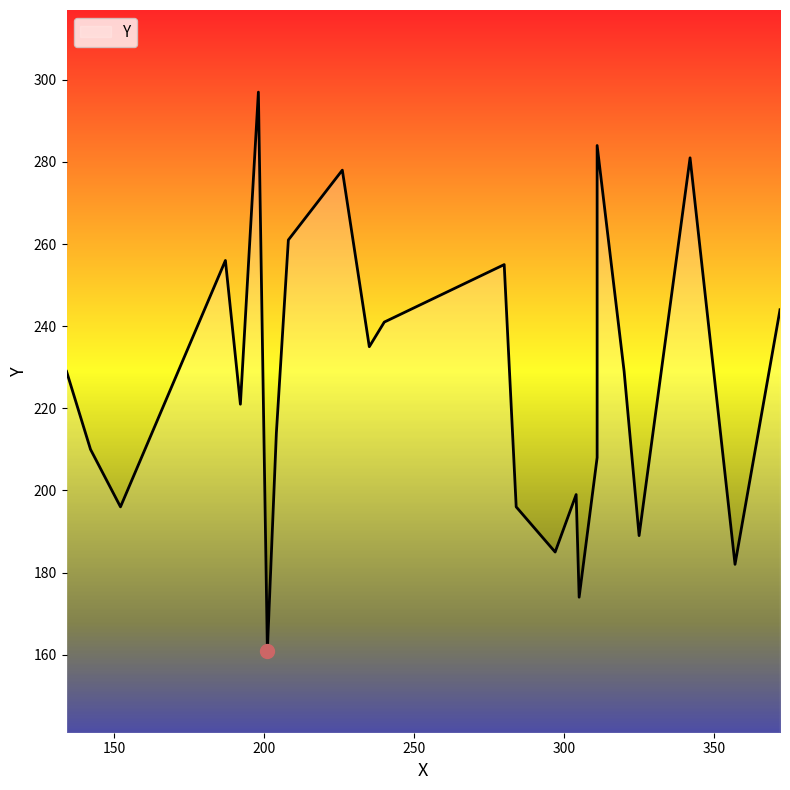

Rank the categories by value from highest to lowest.

198, 311, 342, 226, 208, 187, 280, 372, 240, 235, 311, 134, 320, 192, 204, 142, 311, 304, 152, 284, 325, 297, 357, 305, 201